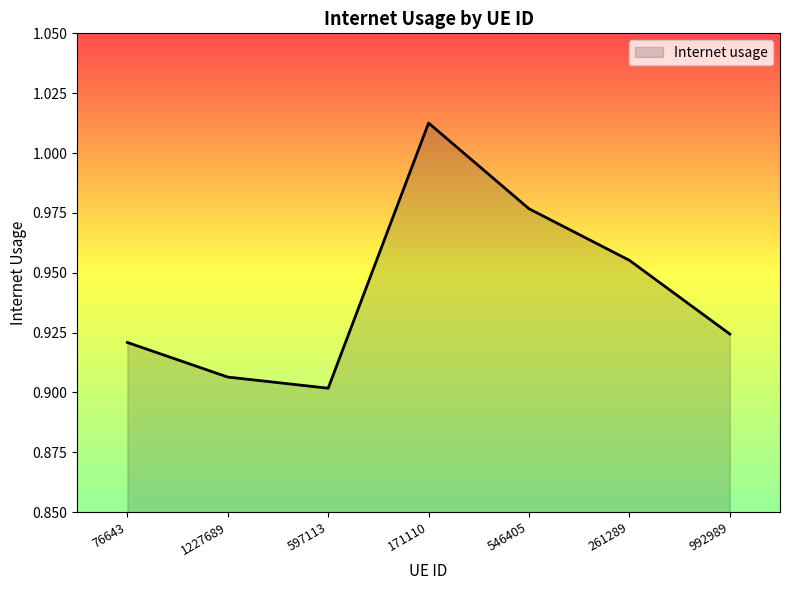

Which category has the lowest value across all series?

597113